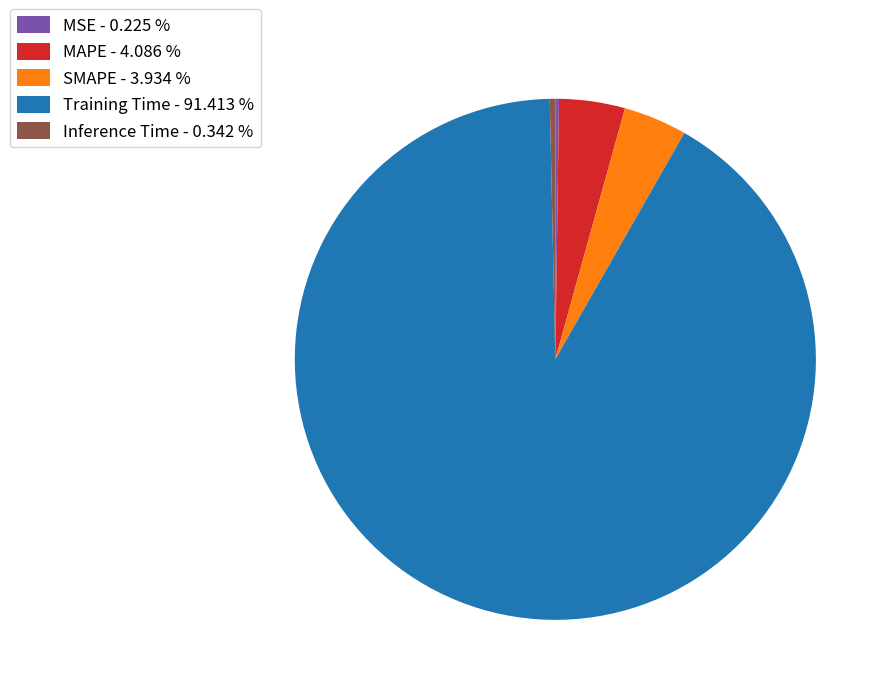

Is the sum of SMAPE - 3.934 % and Inference Time - 0.342 % greater than half?

No